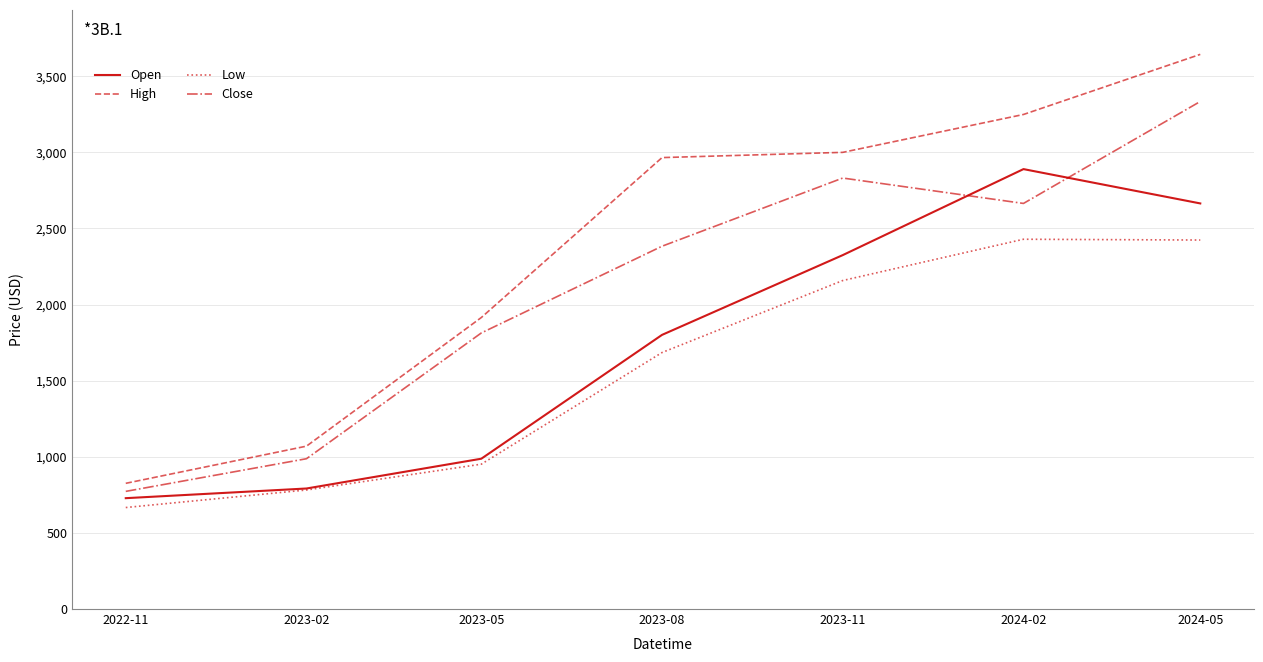

What is the spread (max minus min) of values at 2023-02?

288.0